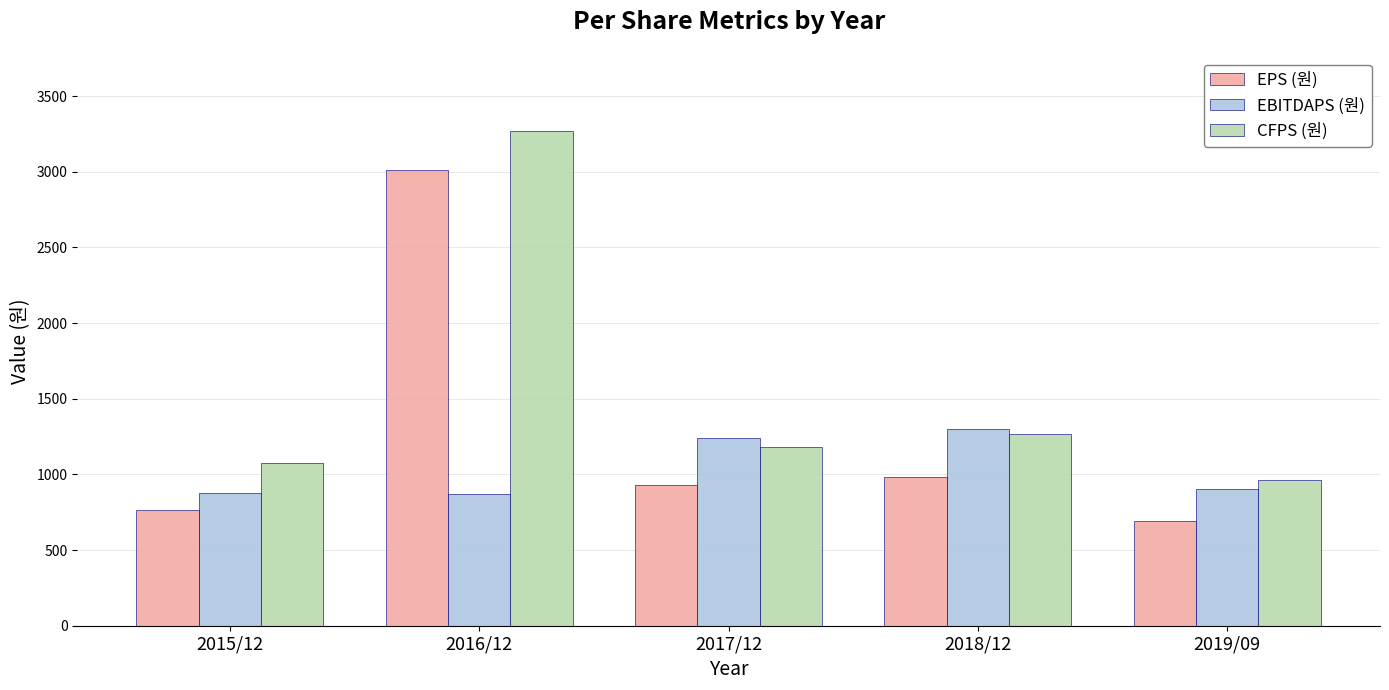

What is the difference between the maximum and minimum values in the EBITDAPS (원) series?

433